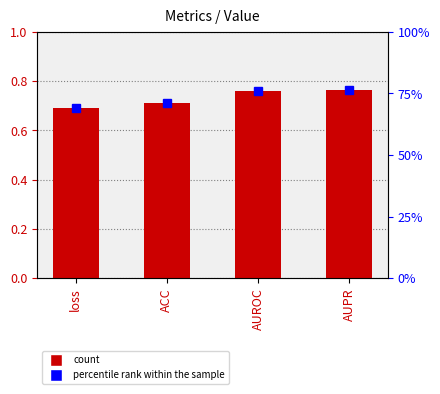

At how many categories does at least one series exceed 42?

4